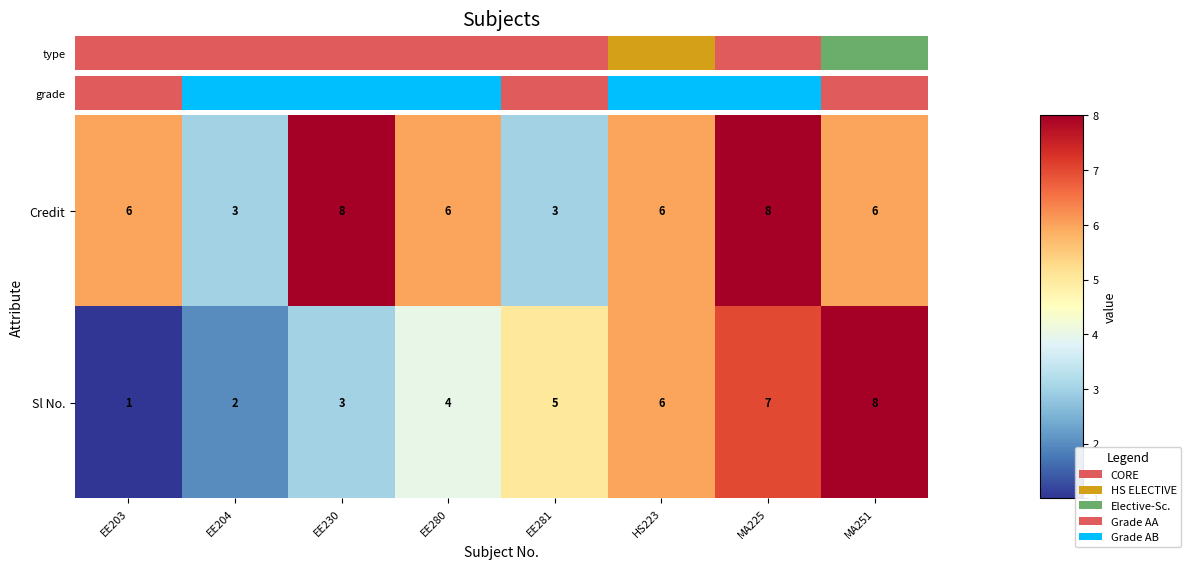

Rank the series by their average value, from highest to lowest.

Credit, Sl No.